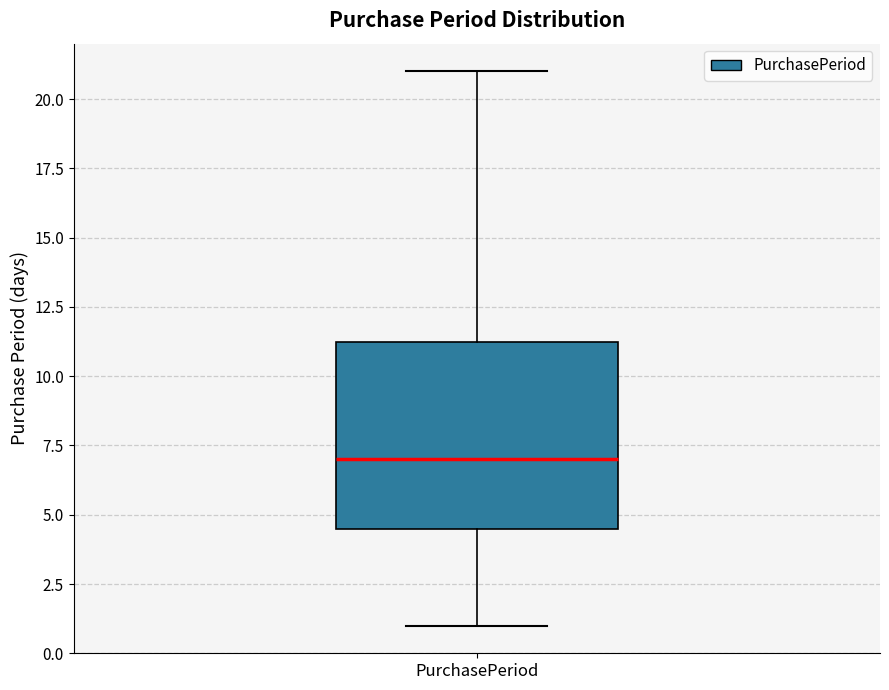

Read this box plot against the y-axis: the position of the median line, the range covered by the box, and the ends of both whiskers. The values are not printed on the chart, so give them approximately, as read against the axis.

median 7.0, box 4.5 to 11.5, whiskers 1.0 to 21.0